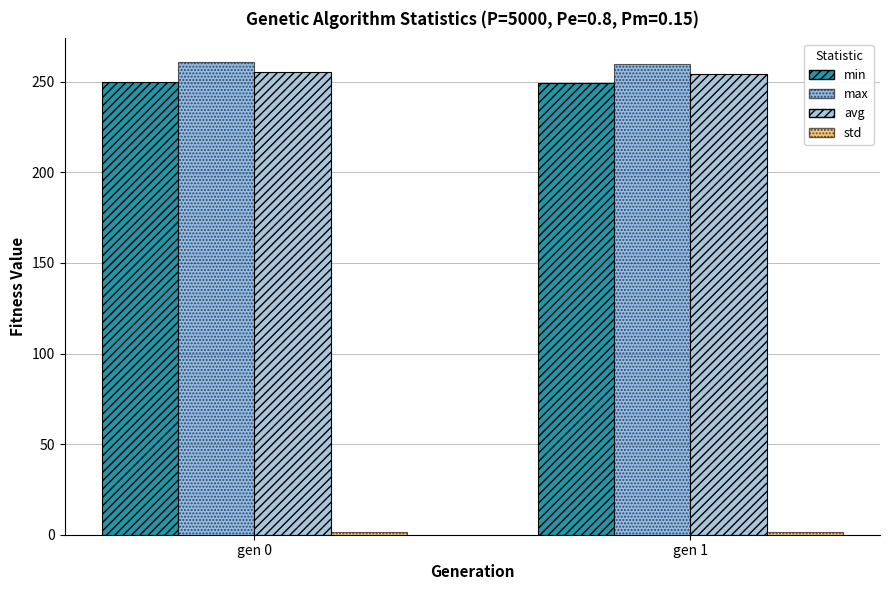

The value of min at gen 0 is 111.7. True or false?

False